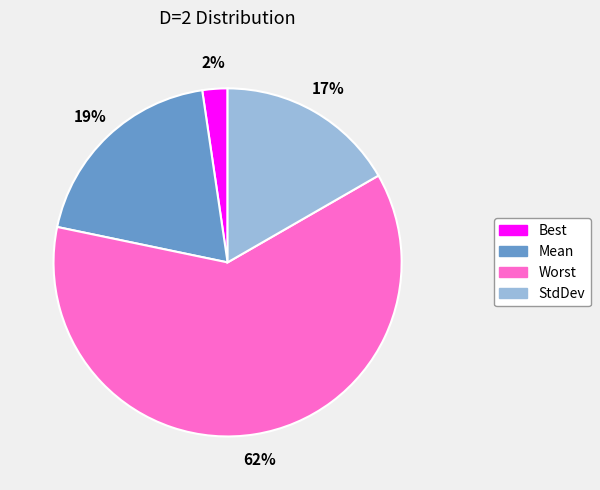

Does StdDev account for over 50% of the chart?

No